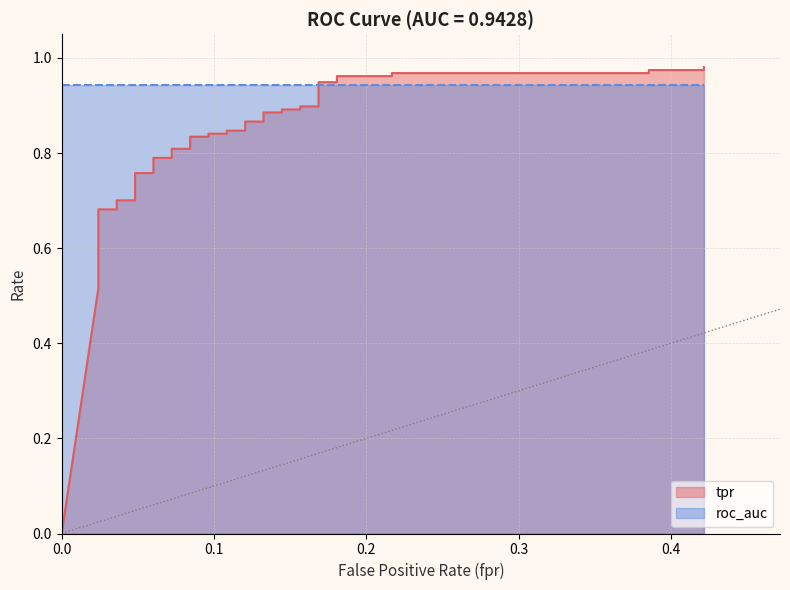

Reading right to left, list all the values displayed in this chart.

1.0	1.0	1.0	1.0	1.0	1.0	1.0	0.9	0.9	0.9	0.9	0.9	0.9	0.9	0.9	0.9	0.9	0.8	0.8	0.8	0.8	0.8	0.8	0.8	0.8	0.8	0.8	0.8	0.8	0.7	0.7	0.7	0.7	0.6	0.6	0.6	0.6	0.6	0.5	0.0